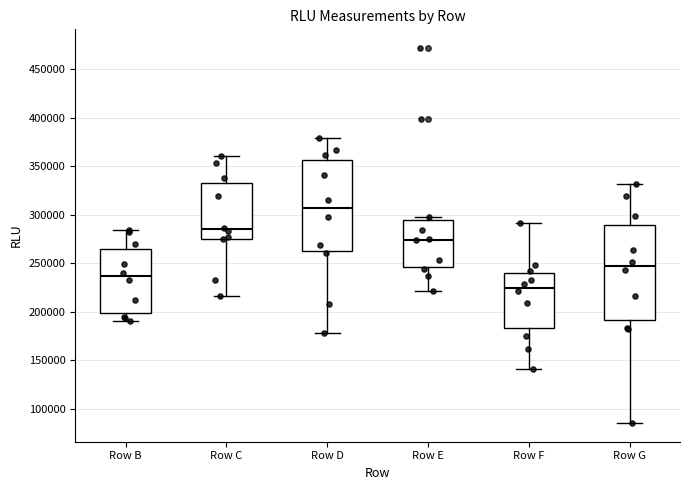

Which box has the lowest median line?

Row F